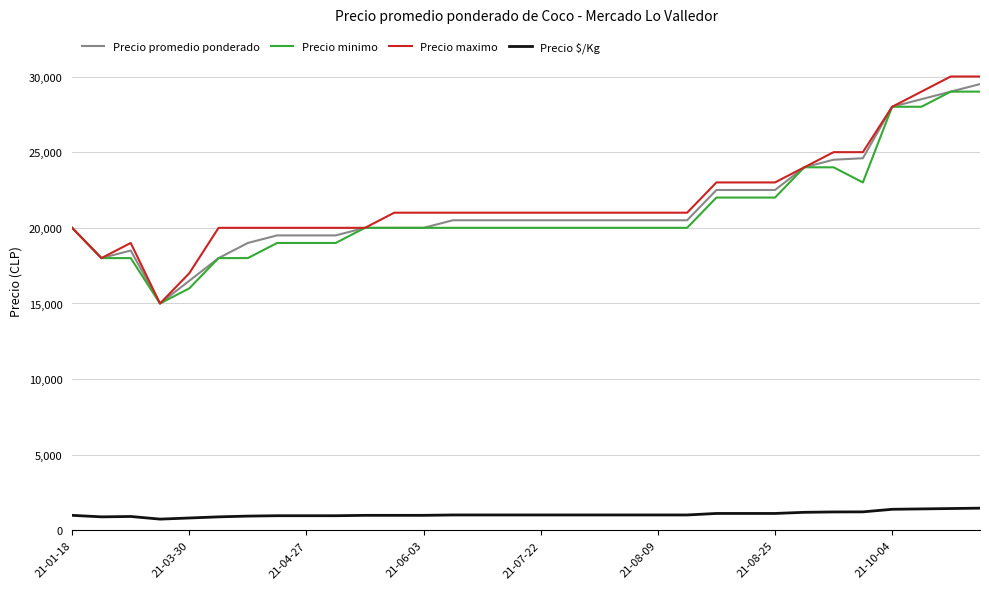

Which series has the widest spread of values?

Precio maximo